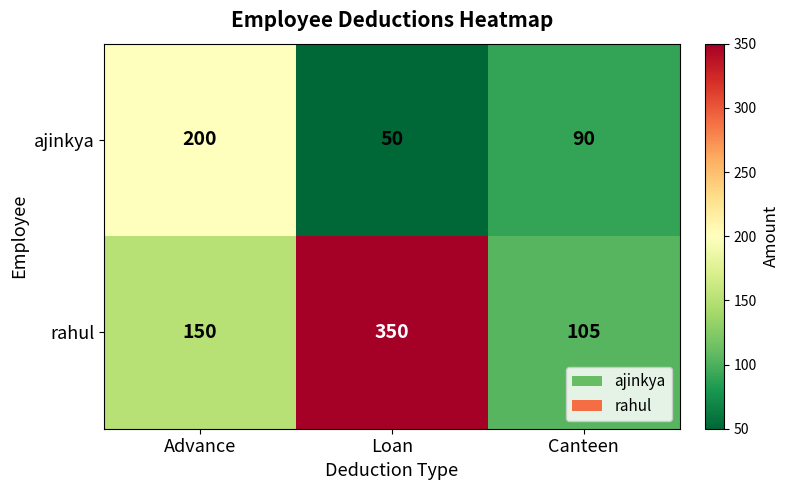

At which label is rahul closest to 227?

Advance